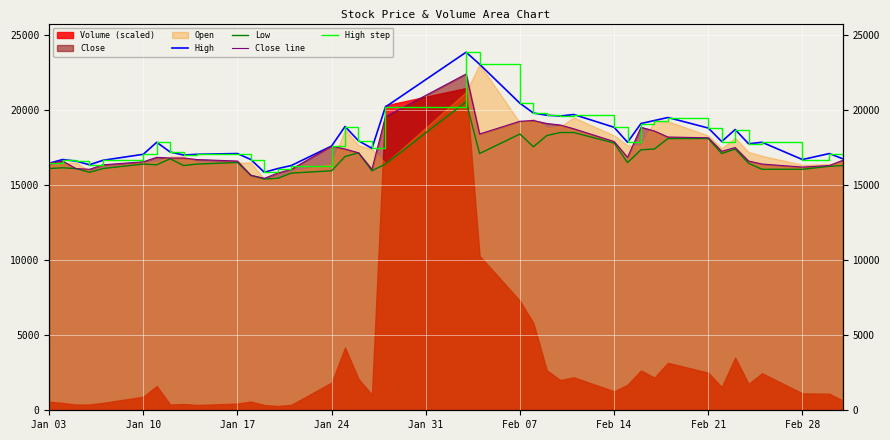

What is the difference between the maximum and minimum values in the High step series?

8000